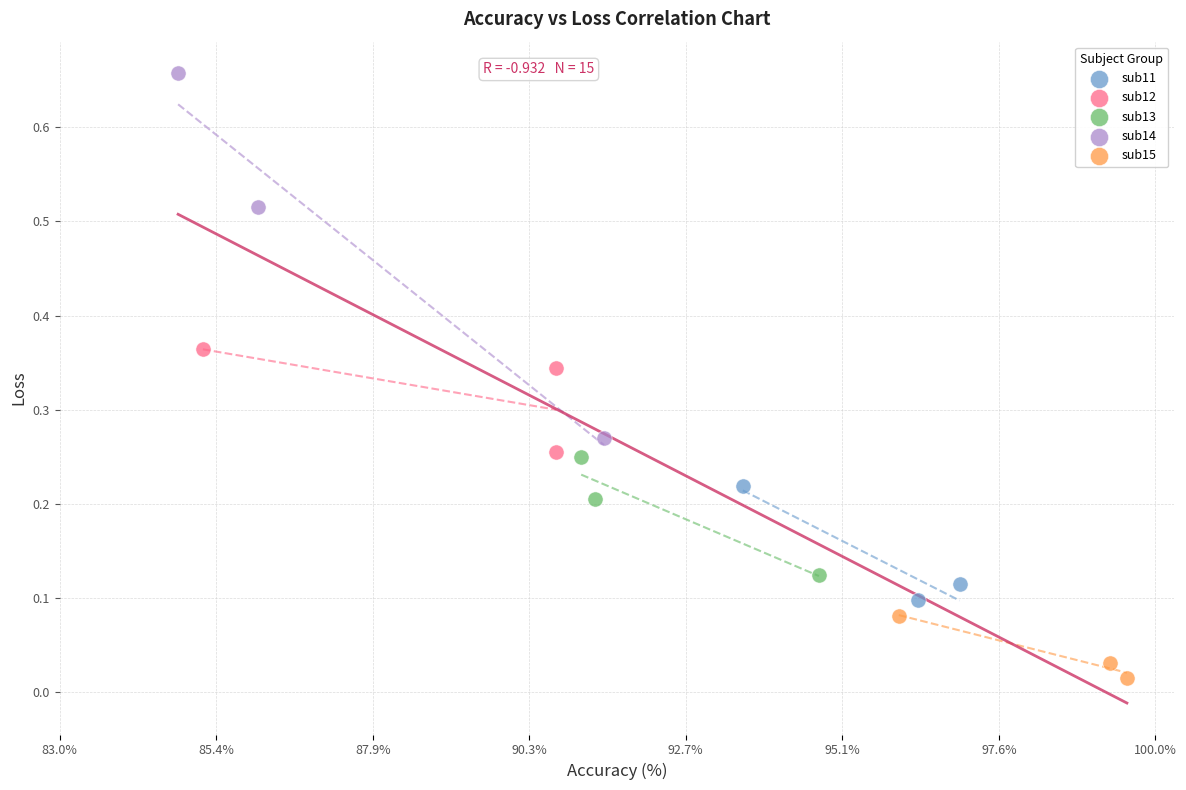

Which series contains the lowest Y value?

sub15